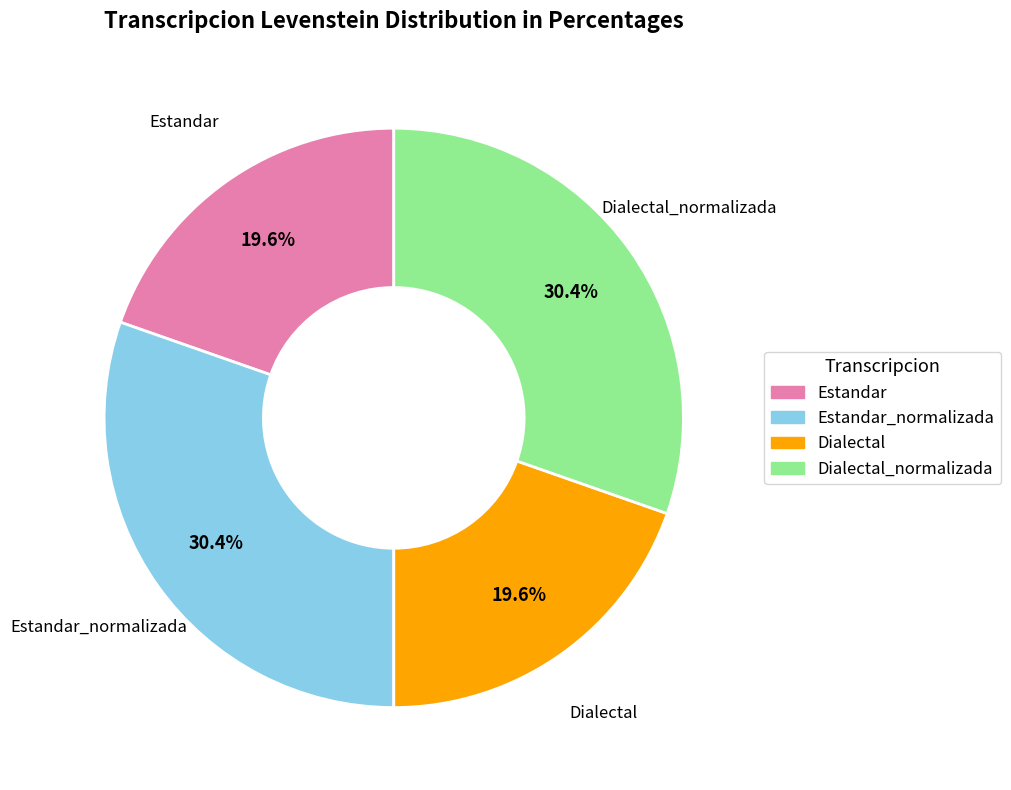

Is there a majority slice in this chart?

No